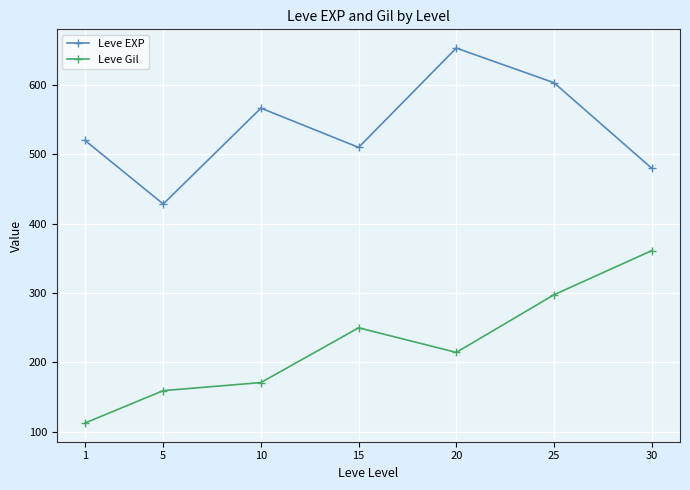

Reading left to right, extract all data points from this chart.

Leve EXP: 1=520.0	5=428.3	10=566.7	15=510.0	20=653.3	25=603.3	30=480.0
Leve Gil: 1=112.3	5=159.0	10=170.7	15=249.7	20=214.2	25=297.3	30=361.0